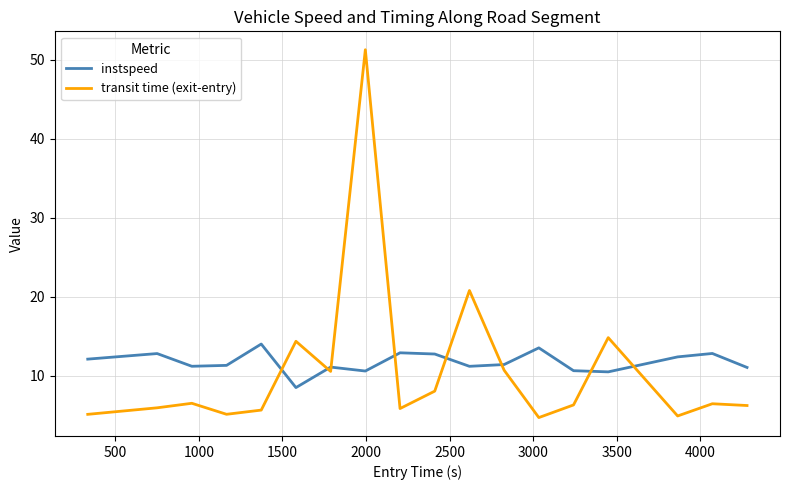

Which series has the widest spread of values?

transit time (exit-entry)